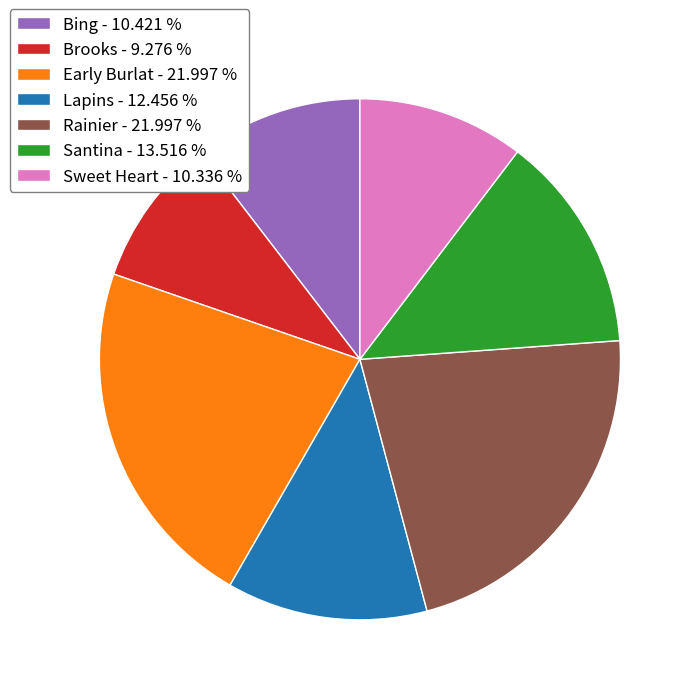

Is the sum of Bing - 10.421 % and Early Burlat - 21.997 % greater than half?

No